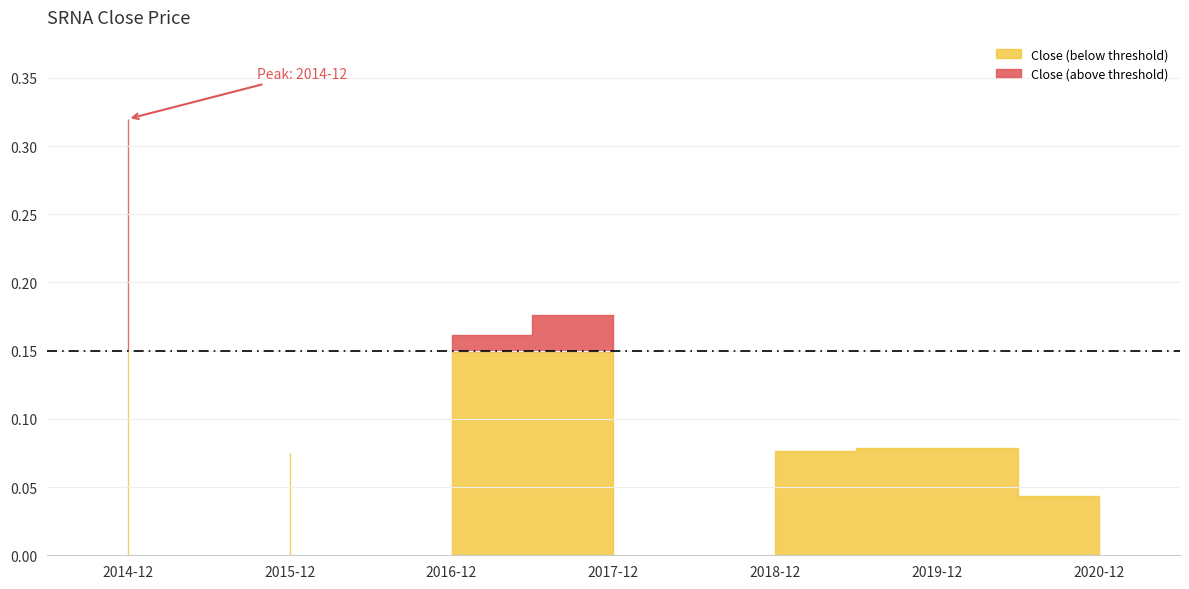

The value at 2019-12 is 0.1. True or false?

True